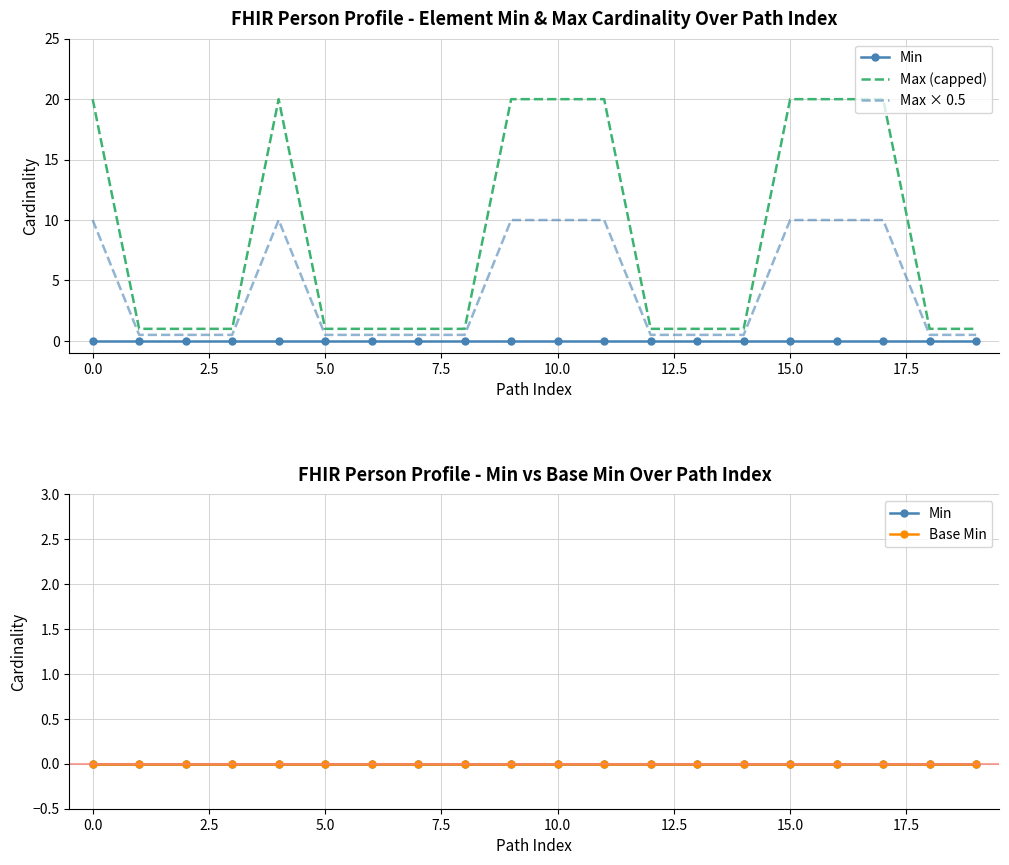

Which series has the widest spread of values?

Max (capped)